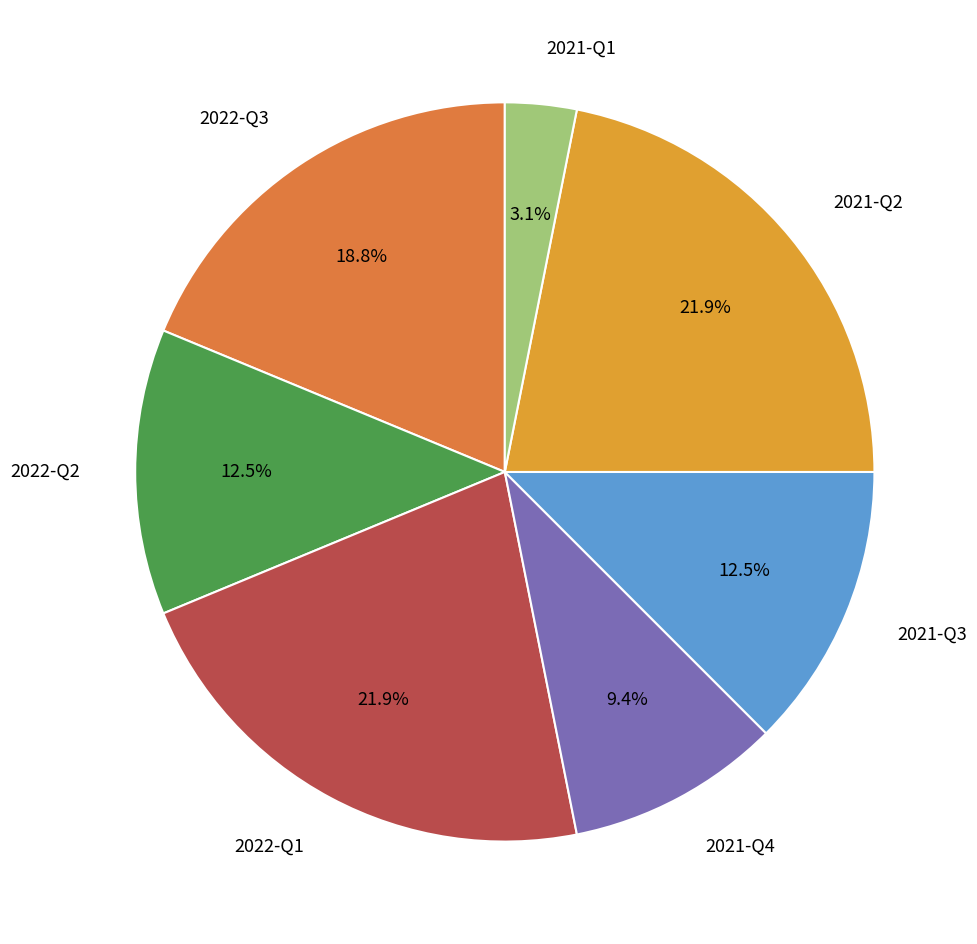

Count the number of slices in the pie.

7